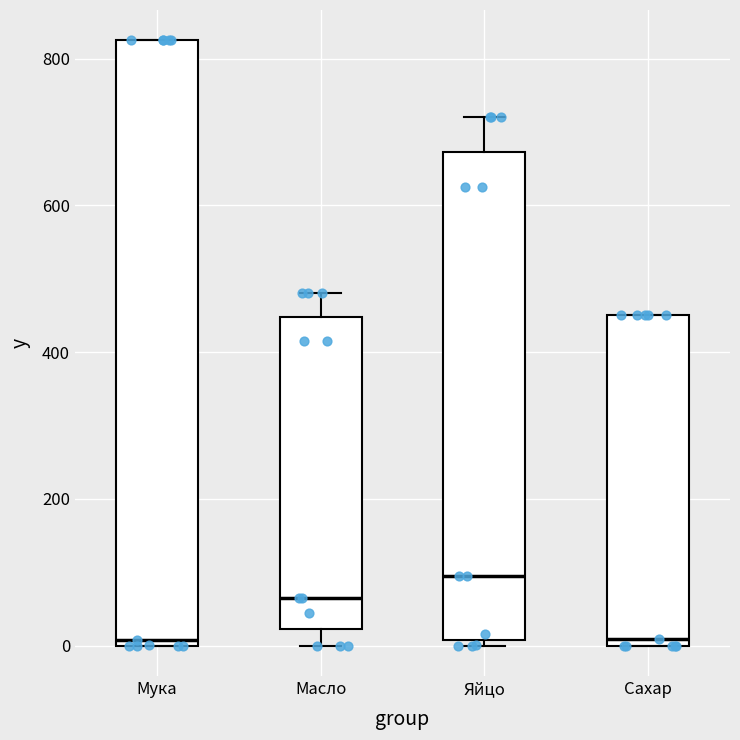

Reading left to right, transcribe this box plot: for each box, give where its median line is, the range the box spans, and where its two whiskers end, as read against the y-axis. The values are not printed on the chart, so give them approximately, as read against the axis.

Мука: median 0 (just above the box's lower edge), box 0 to 820, whiskers 0 to 820
Масло: median 60, box 20 to 440, whiskers 0 to 480
Яйцо: median 100, box 0 to 680, whiskers 0 (just below the box's lower edge) to 720
Сахар: median 0 (just above the box's lower edge), box 0 to 460, whiskers 0 to 460